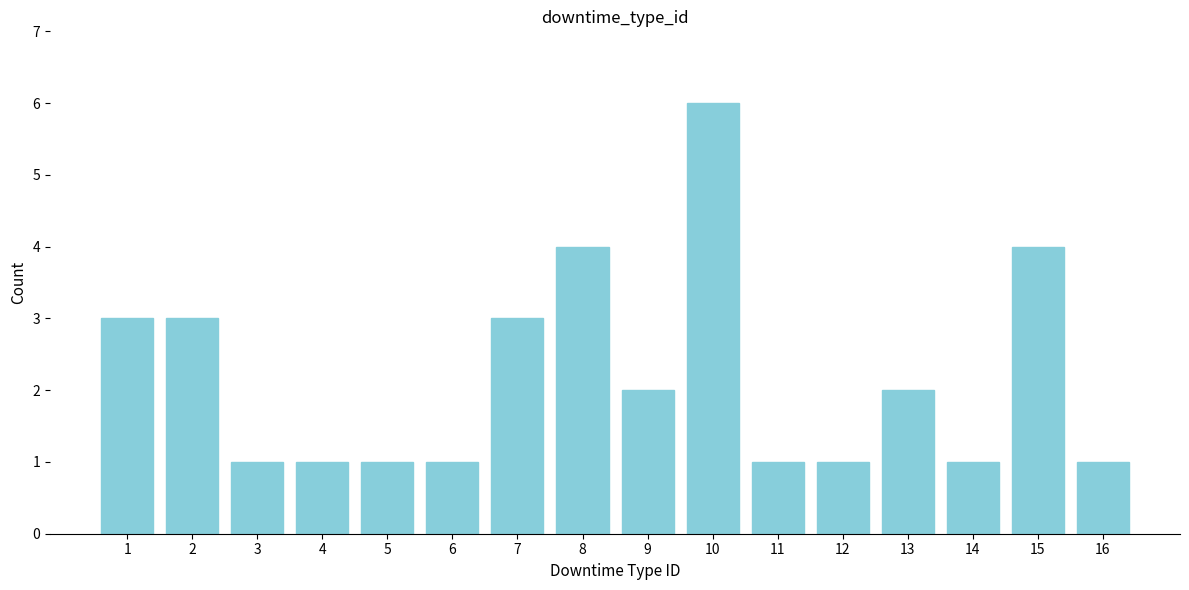

Reading left to right, list all the values displayed in this chart.

3	3	1	1	1	1	3	4	2	6	1	1	2	1	4	1